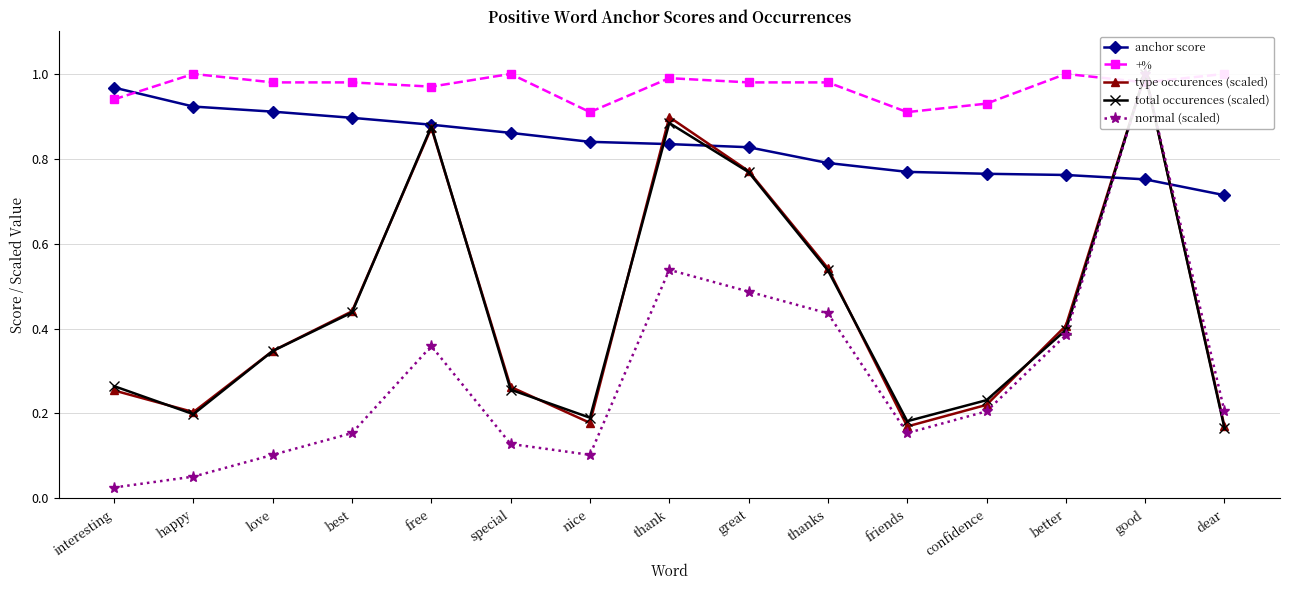

Is it true that normal (scaled) equals 0.2 at confidence?

True